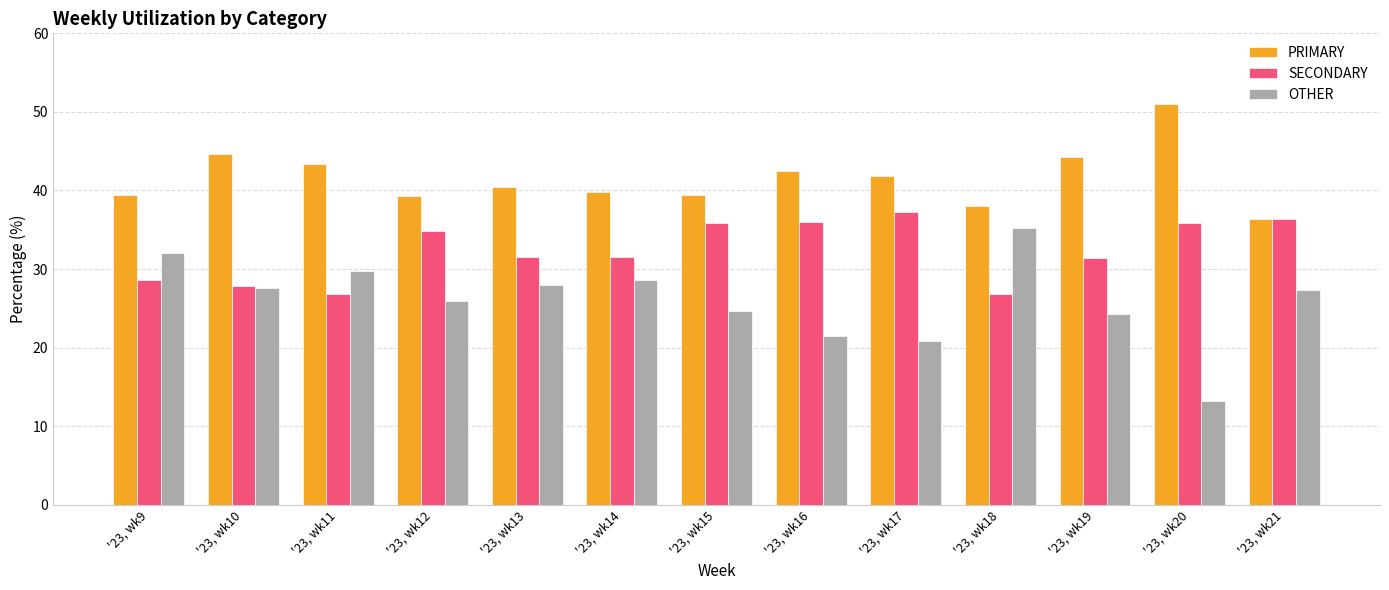

List the labels in order of PRIMARY value, largest first.

'23, wk20, '23, wk10, '23, wk19, '23, wk11, '23, wk16, '23, wk17, '23, wk13, '23, wk14, '23, wk15, '23, wk9, '23, wk12, '23, wk18, '23, wk21